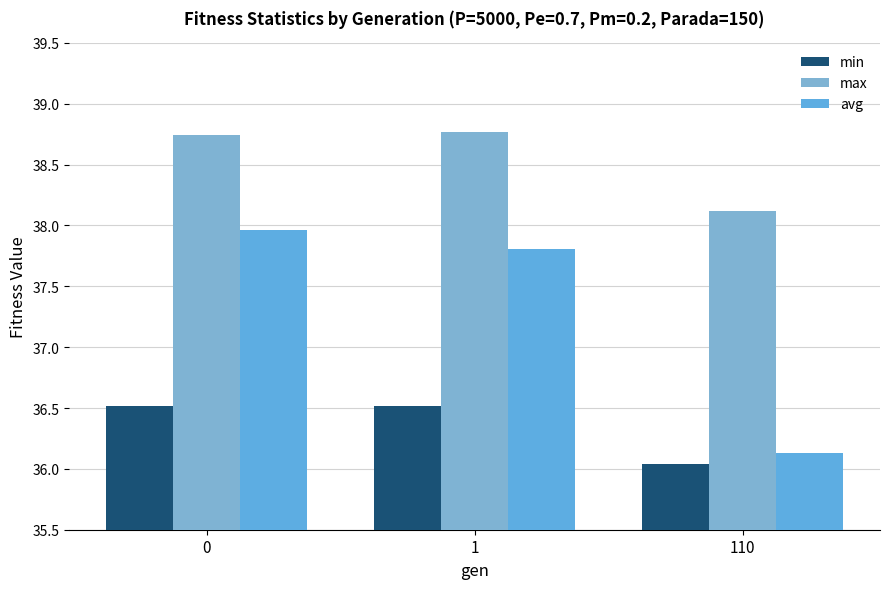

Reading right to left, what are all the values shown in this chart?

min: 110=36.0	1=36.5	0=36.5
max: 110=38.1	1=38.8	0=38.7
avg: 110=36.1	1=37.8	0=38.0